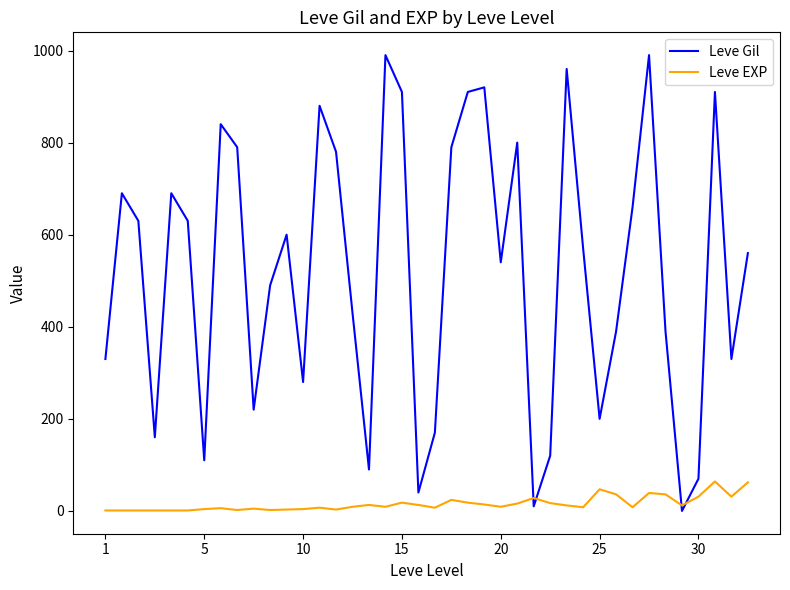

Which series has the widest spread of values?

Leve Gil